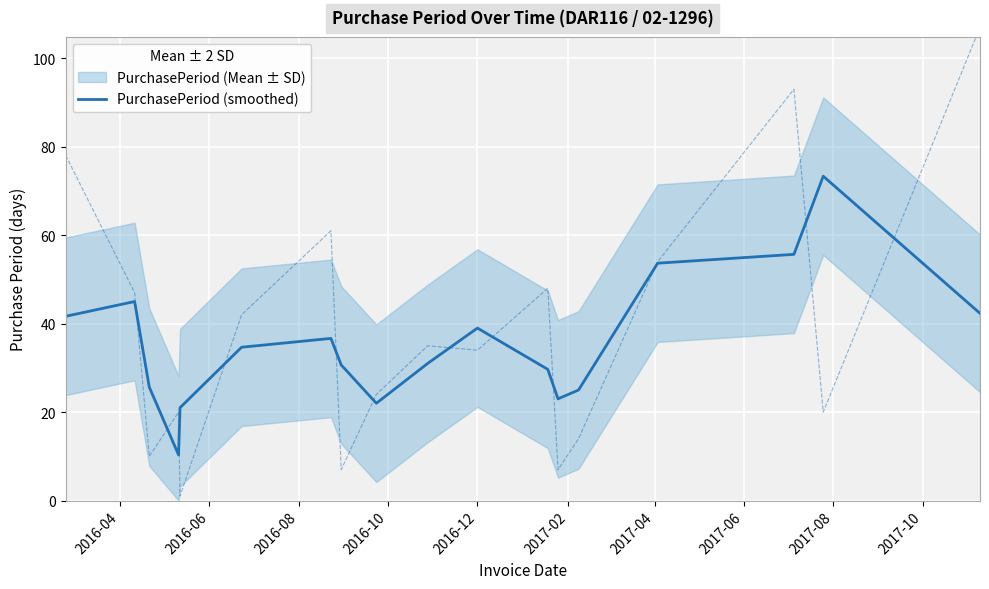

What is the highest value of the PurchasePeriod (smoothed) series?

73.3